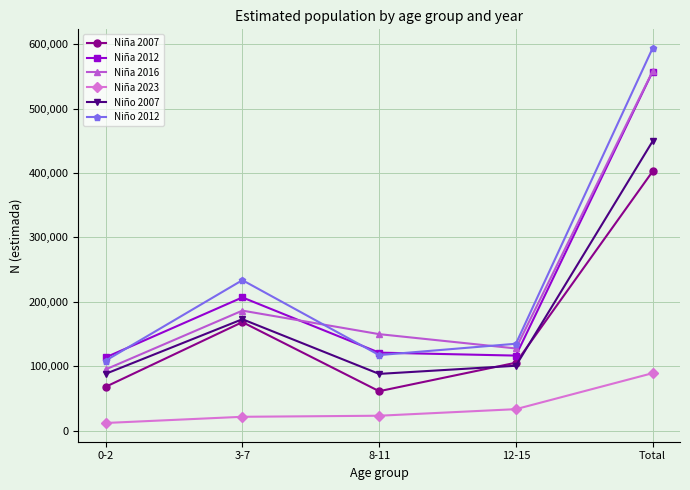

What is the average value of the Niña 2007 series?

161069